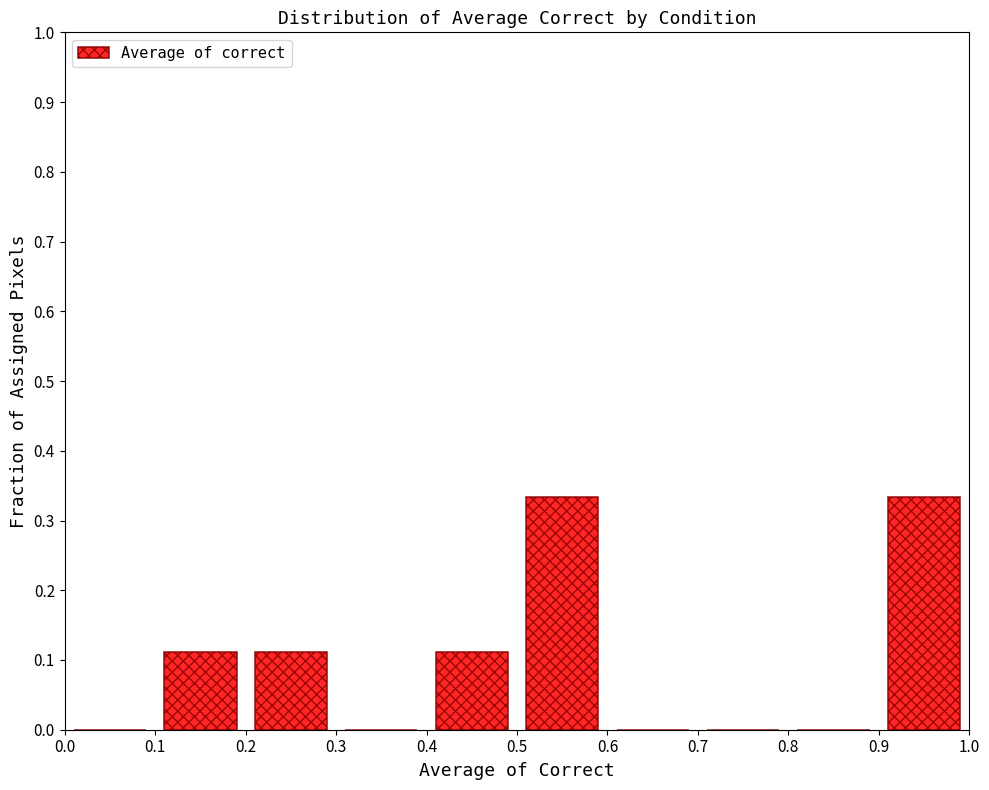

Reading left to right, list every bar in this chart as the range it spans on the x-axis followed by its height. The values are not printed on the chart, so give them approximately, as read against the axis.

0.0 to 0.1: 0
0.1 to 0.2: 0.11
0.2 to 0.3: 0.11
0.3 to 0.4: 0
0.4 to 0.5: 0.11
0.5 to 0.6: 0.33
0.6 to 0.7: 0
0.7 to 0.8: 0
0.8 to 0.9: 0
0.9 to 1.0: 0.33